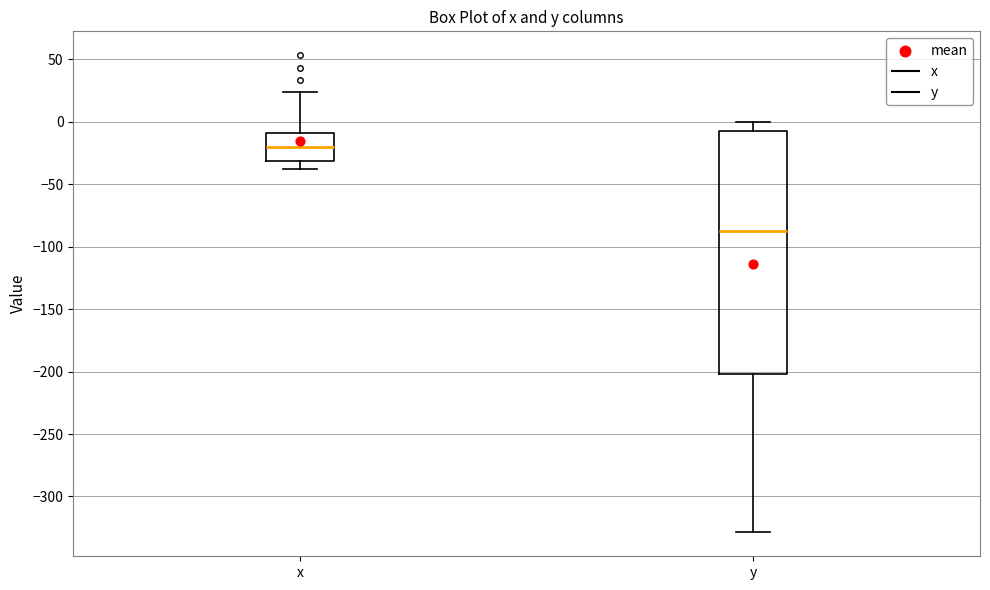

Which box has the lowest median line?

y